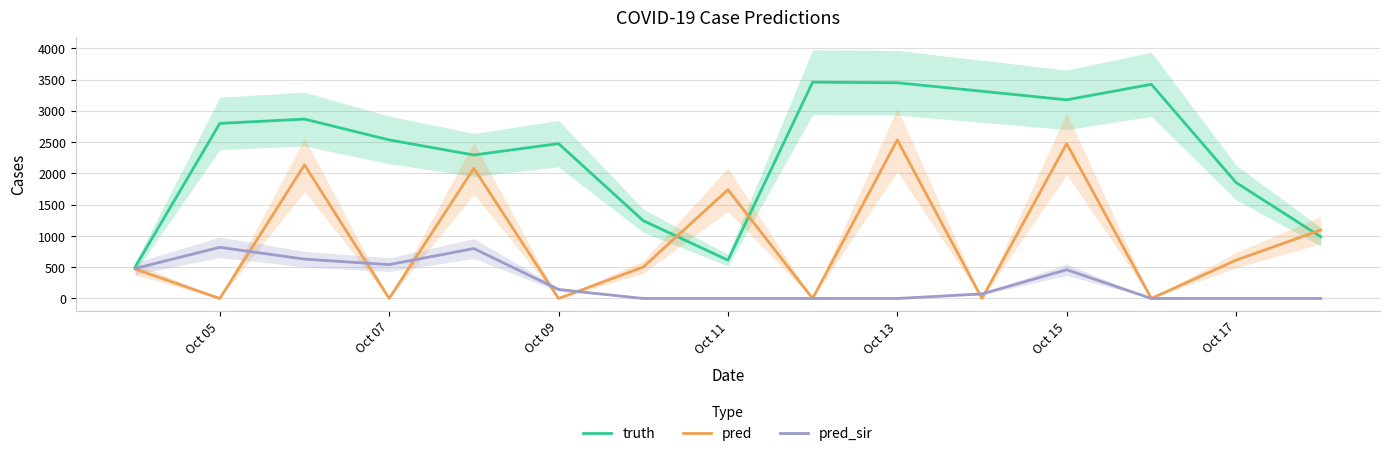

At which label is truth closest to 1980?

Oct 17